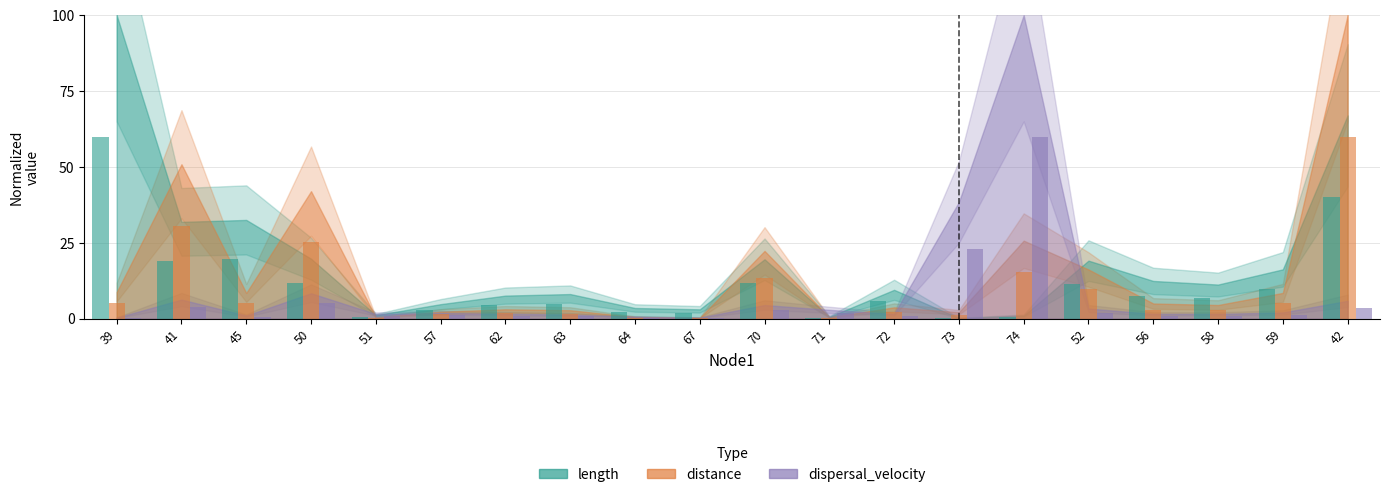

The dispersal_velocity series shows 23.1 at 73. True or false?

True